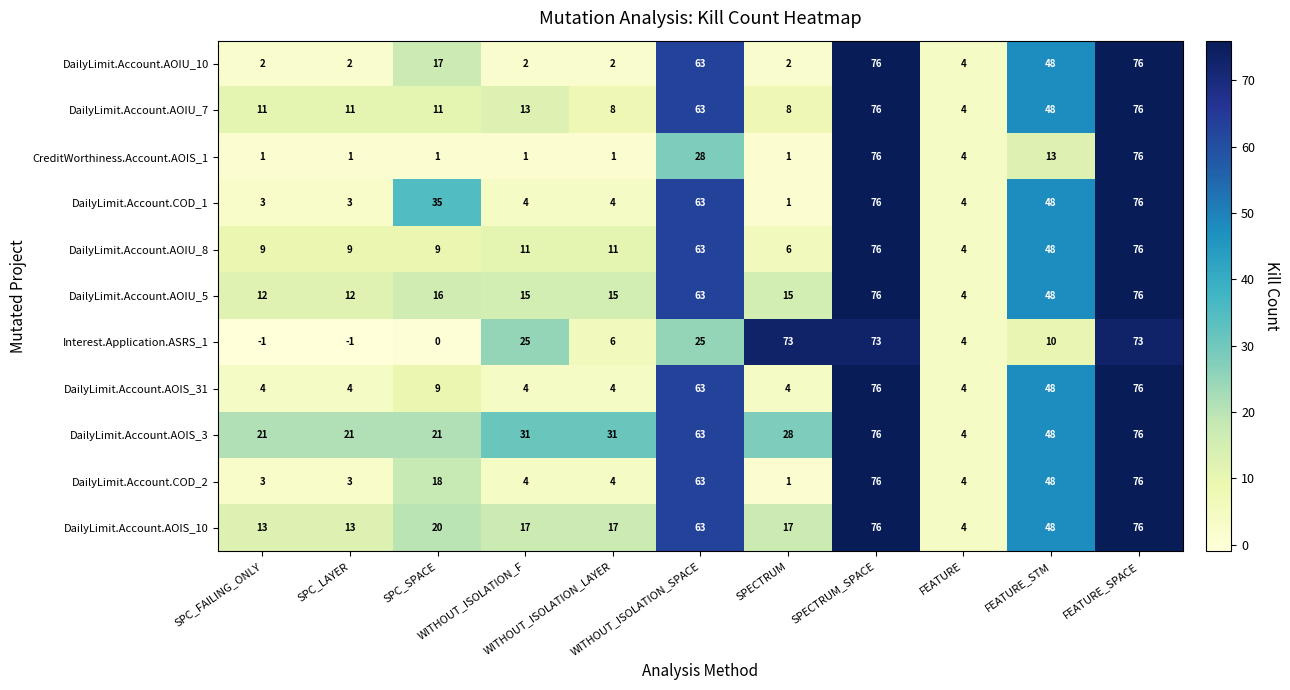

How many data points does each series have?

11